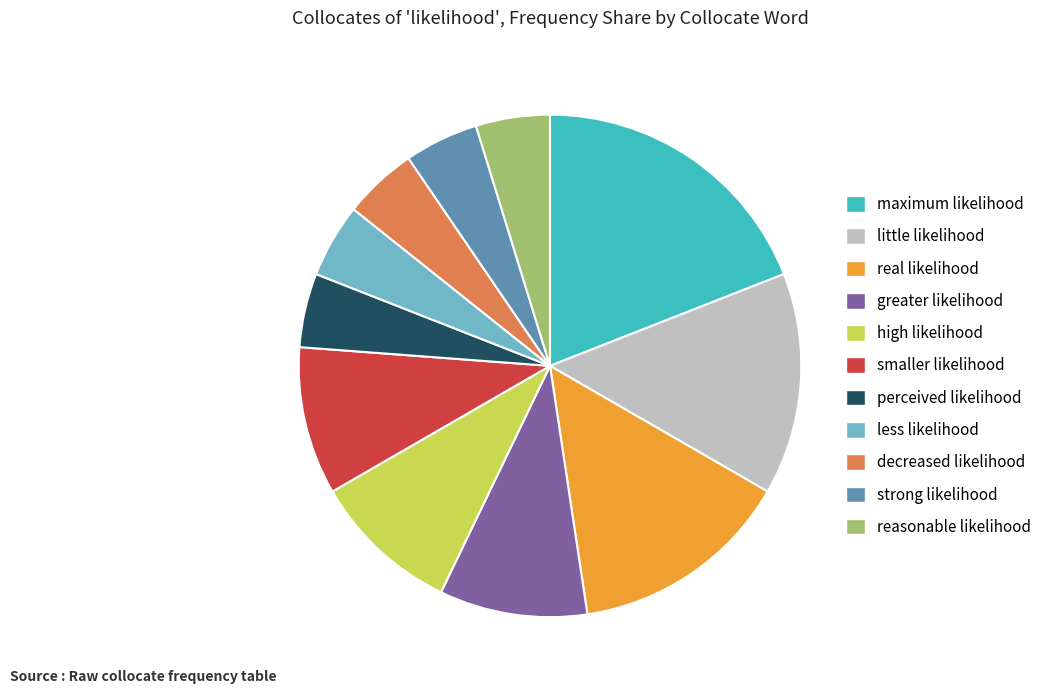

The less likelihood slice represents 5% of the pie. True or false?

True